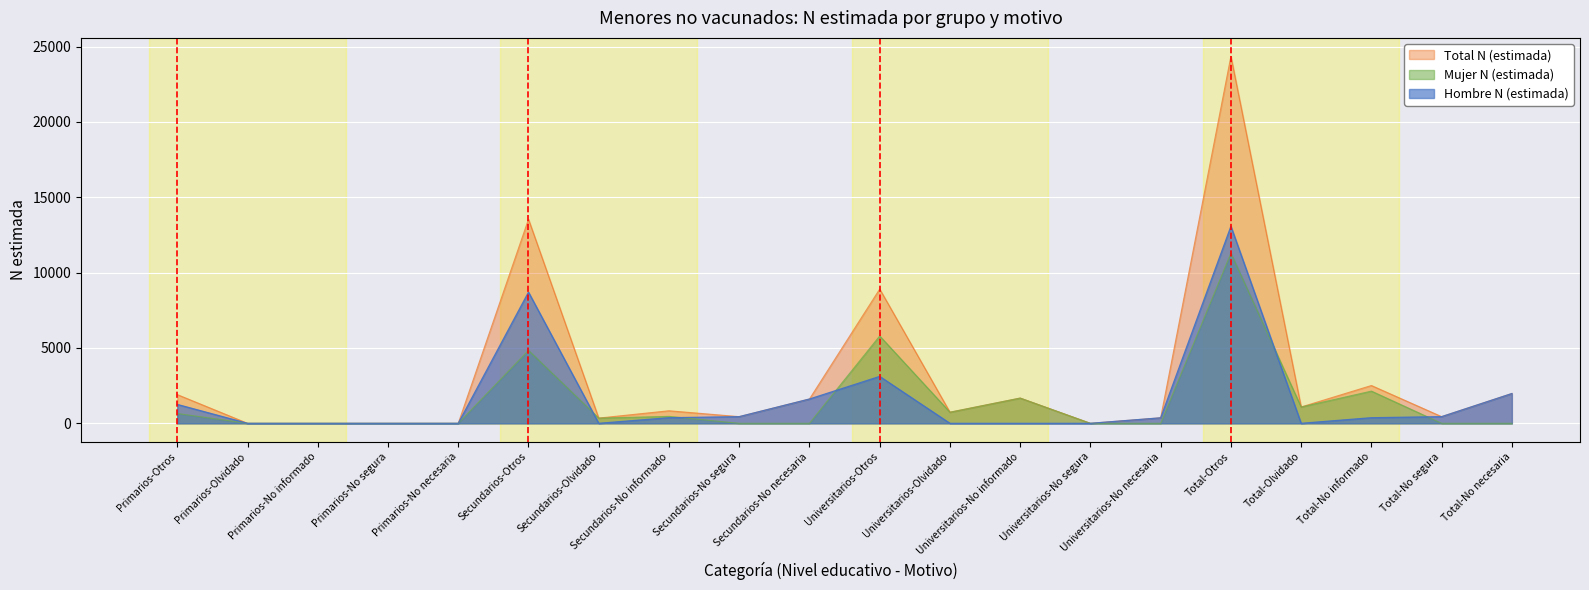

True or false: Mujer N (estimada) and Total N (estimada) intersect in this chart.

False